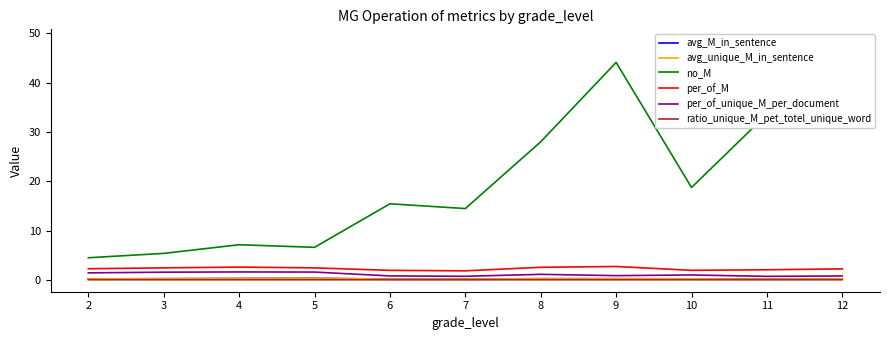

What are all the series names shown in the legend?

avg_M_in_sentence, avg_unique_M_in_sentence, no_M, per_of_M, per_of_unique_M_per_document, ratio_unique_M_pet_totel_unique_word